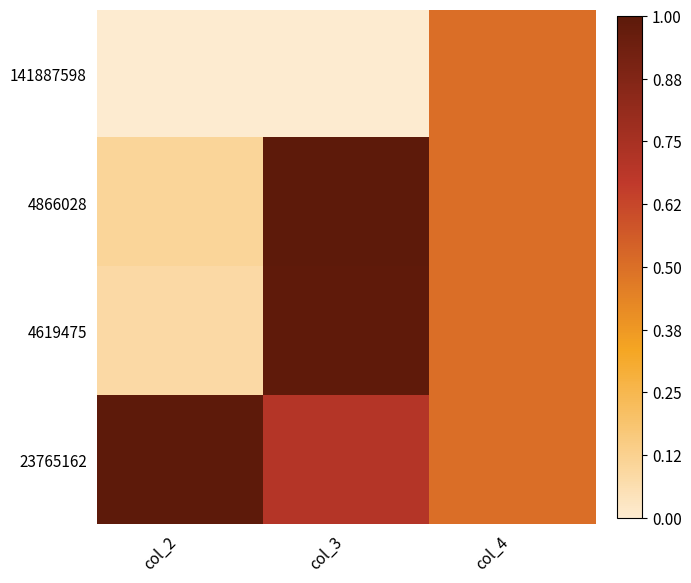

Reading right to left, transcribe all the data shown in this chart.

141887598: col_4=0.5	col_3=0.0	col_2=0.0
4866028: col_4=0.5	col_3=1.0	col_2=0.1
4619475: col_4=0.5	col_3=1.0	col_2=0.1
23765162: col_4=0.5	col_3=0.7	col_2=1.0